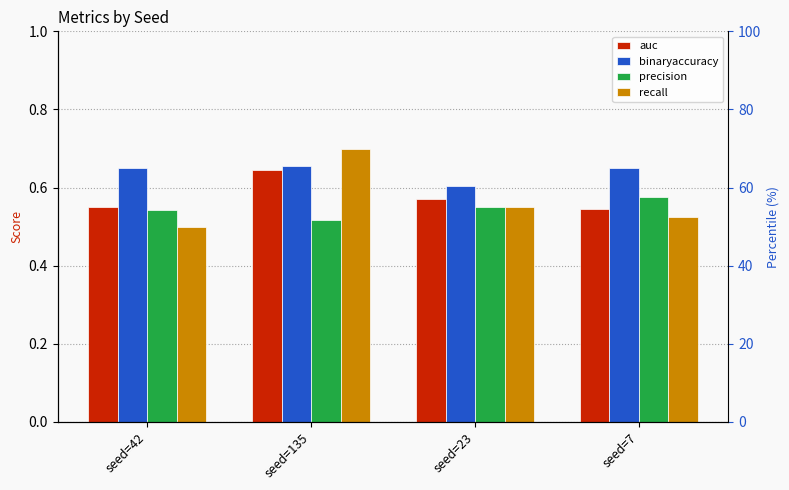

The value of auc at seed=7 is 0.2. True or false?

False